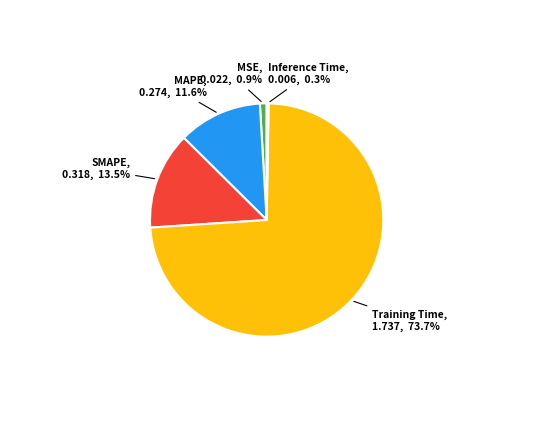

Which slice is the smallest?

Inference Time